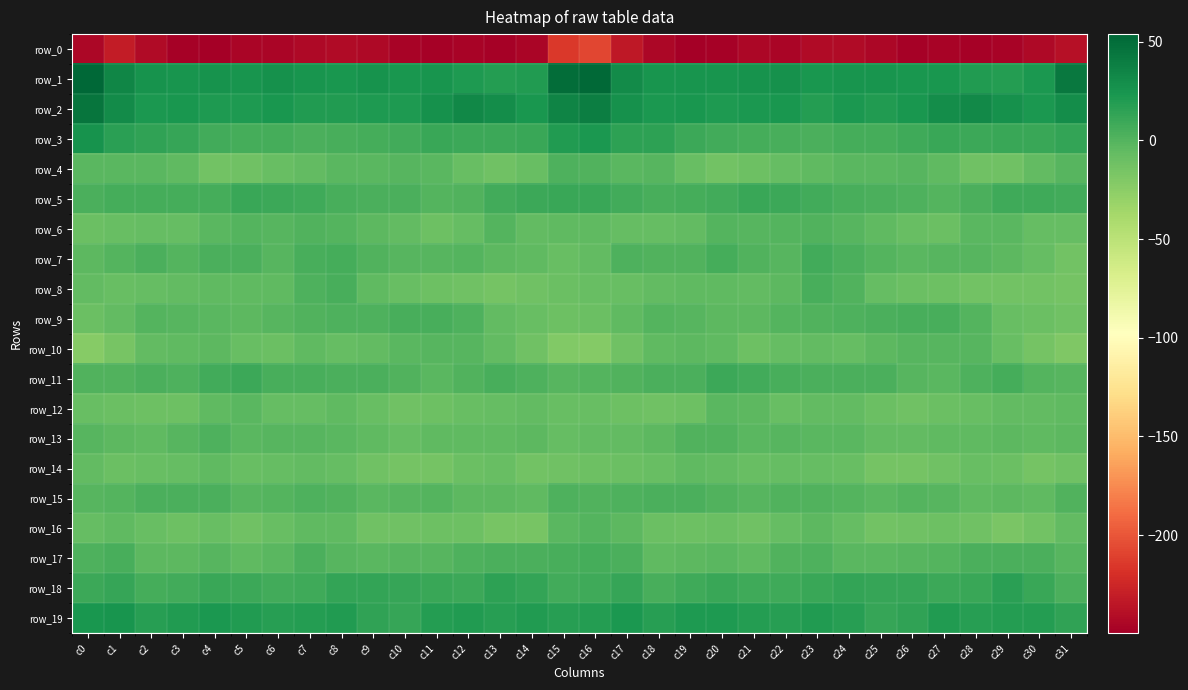

Reading left to right, transcribe all the data shown in this chart.

row_0: -245.0	-231.1	-242.5	-247.6	-249.8	-245.5	-245.4	-243.7	-242.2	-243.3	-247.0	-248.0	-247.3	-248.1	-245.8	-215.0	-207.6	-234.0	-244.6	-249.6	-248.4	-244.9	-245.7	-242.3	-242.5	-244.3	-248.5	-246.7	-248.0	-247.1	-243.5	-238.9
row_1: 53.9	34.7	26.1	24.7	25.6	25.3	27.4	25.2	23.4	26.2	23.7	24.5	20.9	19.4	19.9	49.2	51.8	31.2	25.4	24.9	25.2	26.0	27.5	23.3	25.1	25.3	24.0	23.6	19.7	19.4	23.0	42.7
row_2: 44.8	31.1	21.9	23.2	21.8	21.2	23.8	20.5	20.6	21.5	21.5	26.8	32.9	29.9	23.1	35.9	39.0	26.7	22.4	23.2	21.4	22.0	23.5	19.4	22.2	20.3	23.2	29.5	32.4	27.4	22.5	29.0
row_3: 25.8	16.6	14.3	11.7	7.0	6.0	5.3	3.0	4.7	5.8	7.1	10.2	9.9	9.4	10.7	20.0	22.7	14.8	15.0	9.3	6.5	5.6	4.6	3.0	5.4	5.9	8.5	10.5	9.2	10.2	10.5	13.2
row_4: -2.5	-2.8	-1.9	-5.4	-13.1	-11.5	-8.4	-5.5	-2.6	-2.6	-1.5	-2.4	-9.0	-12.4	-8.4	2.2	1.5	-2.3	-1.6	-8.8	-13.7	-10.6	-6.8	-4.6	-2.1	-2.8	-0.8	-4.7	-11.4	-11.4	-6.1	-1.4
row_5: 3.9	6.0	5.3	6.0	6.2	10.3	9.9	8.0	5.2	4.0	3.6	-0.4	1.1	6.9	9.0	11.2	10.0	6.5	5.0	6.4	6.6	10.9	9.1	7.2	4.4	4.0	1.9	-0.2	3.2	8.2	8.2	6.6
row_6: -9.2	-8.3	-6.8	-7.2	-2.5	0.4	-1.0	0.5	0.3	-3.8	-6.3	-10.2	-6.7	-0.6	-6.0	-4.6	-5.3	-7.3	-7.6	-6.3	-0.4	-0.8	-0.3	1.0	-0.9	-4.9	-8.2	-9.9	-3.0	-2.1	-7.8	-7.4
row_7: -3.5	0.2	2.9	0.1	4.0	3.9	-1.2	4.1	5.9	0.6	-1.6	-1.7	-0.6	-3.1	-4.6	-8.9	-5.6	1.7	1.0	0.9	5.3	1.6	-0.8	6.6	4.0	-0.7	-2.1	-1.4	-1.0	-3.7	-7.0	-13.2
row_8: -6.0	-8.9	-6.6	-5.5	-4.5	-5.0	-5.4	1.9	4.4	-5.2	-8.3	-10.4	-12.2	-13.9	-12.5	-9.8	-8.6	-9.0	-6.4	-4.5	-4.5	-5.5	-4.1	5.1	0.7	-6.7	-9.3	-11.2	-12.8	-13.5	-13.0	-14.7
row_9: -9.4	-5.9	-0.4	-0.9	-2.6	-3.3	-1.6	0.7	1.9	2.7	5.1	5.1	2.3	-5.7	-8.8	-10.8	-9.8	-4.4	-0.2	-1.1	-3.2	-3.5	-0.2	1.2	1.9	4.0	5.2	4.3	0.3	-8.0	-9.0	-12.4
row_10: -22.2	-15.3	-5.9	-4.5	-3.8	-8.9	-9.9	-5.0	-7.1	-5.5	-2.0	-1.7	-1.1	-5.8	-12.0	-20.3	-21.5	-12.2	-4.6	-4.2	-4.7	-11.3	-7.2	-5.5	-7.2	-4.0	-1.6	-1.8	-1.4	-8.3	-13.8	-19.5
row_11: 0.9	0.9	3.4	2.8	7.4	8.8	4.8	4.2	3.3	3.8	1.3	-3.0	1.5	4.8	2.3	-1.4	-0.4	1.5	3.4	3.4	9.5	7.0	4.3	3.7	3.8	3.5	-0.8	-2.0	2.7	5.9	-0.1	-1.7
row_12: -8.4	-9.9	-11.3	-11.3	-5.4	-2.1	-7.6	-7.0	-5.2	-8.4	-11.6	-11.1	-8.6	-7.5	-6.2	-8.5	-8.6	-10.9	-11.5	-10.7	-2.2	-4.2	-8.3	-6.1	-5.6	-10.1	-11.8	-9.9	-8.6	-6.0	-6.3	-4.8
row_13: -1.0	-4.2	-4.3	-0.7	2.5	-2.3	-1.3	-1.5	-1.9	-4.8	-6.6	-4.4	-5.4	-4.7	-4.1	-6.9	-6.5	-5.4	-3.3	1.1	1.1	-2.7	-0.9	-2.0	-2.3	-6.4	-5.4	-4.7	-5.4	-4.1	-4.5	-3.6
row_14: -6.6	-9.3	-8.8	-7.0	-4.6	-8.6	-7.5	-6.5	-7.1	-11.8	-14.6	-14.1	-9.5	-8.1	-12.8	-11.9	-11.0	-9.7	-8.5	-5.2	-6.0	-8.7	-7.2	-6.8	-8.0	-13.8	-14.8	-12.5	-8.3	-9.4	-13.7	-12.4
row_15: -1.1	0.2	3.2	3.8	3.1	-1.1	-0.2	1.8	1.3	-2.1	-0.9	0.3	-4.0	-3.2	-5.3	1.8	1.1	2.0	3.8	4.0	1.3	-1.3	0.6	1.7	0.3	-2.7	0.3	-1.3	-4.3	-3.3	-4.9	0.9
row_16: -7.6	-5.3	-7.9	-10.8	-8.9	-12.1	-8.4	-4.6	-5.3	-12.5	-12.1	-10.5	-10.6	-15.1	-15.9	-2.5	-0.5	-4.2	-9.2	-10.3	-10.1	-11.6	-6.8	-4.1	-7.7	-13.4	-11.5	-10.3	-11.5	-16.6	-13.3	-5.5
row_17: 2.4	4.2	-3.2	-4.1	-1.5	-4.5	-2.0	3.2	-1.3	-2.9	-1.1	-0.8	2.1	3.3	3.2	4.4	6.0	3.3	-4.7	-3.1	-2.3	-4.6	0.8	2.2	-2.9	-2.4	-1.0	-0.1	3.3	3.1	3.1	-0.8
row_18: 9.1	12.3	5.5	7.0	11.1	9.1	7.4	8.8	12.4	12.9	11.5	10.9	8.8	15.4	12.7	6.8	8.6	11.3	4.6	8.6	10.8	8.4	7.6	10.0	13.4	11.4	11.9	9.4	10.7	16.0	10.3	3.6
row_19: 23.1	24.6	18.1	20.2	22.6	19.8	17.6	18.8	19.8	14.1	12.3	18.4	19.5	17.7	19.5	17.5	19.2	23.0	17.8	21.3	21.8	18.8	17.7	19.8	18.2	12.0	14.4	19.8	18.1	18.7	19.1	14.2